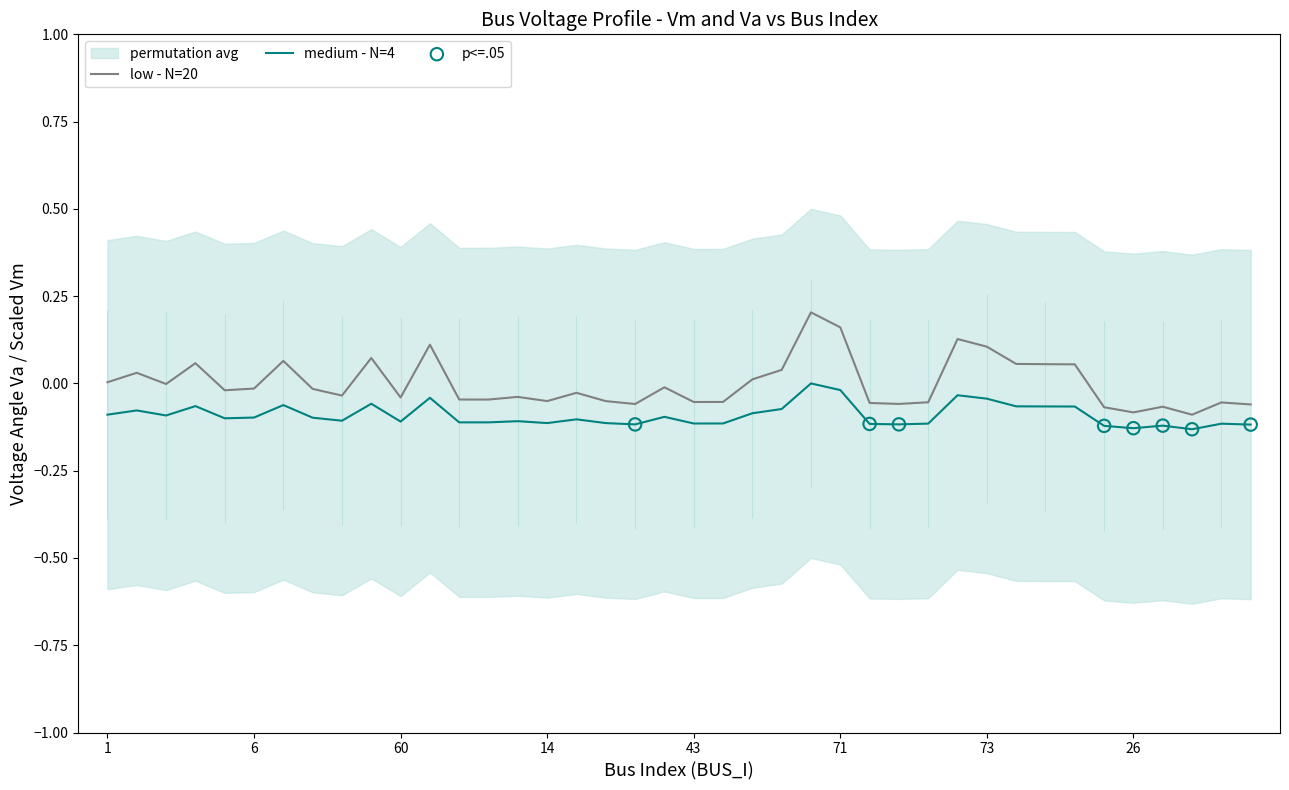

True or false: medium - N=4 and low - N=20 cross at least once.

False